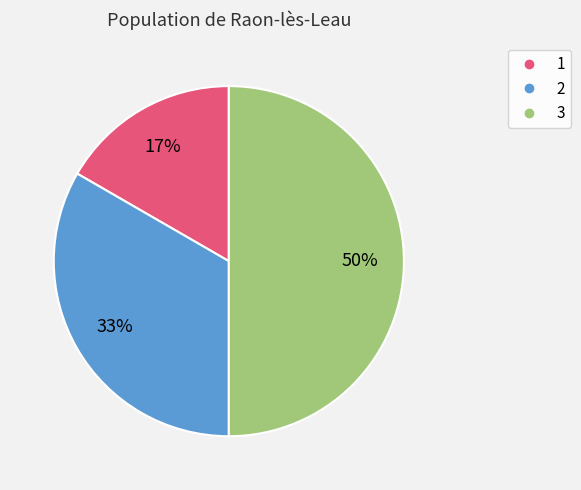

True or false: 3 accounts for 60% of the total.

False